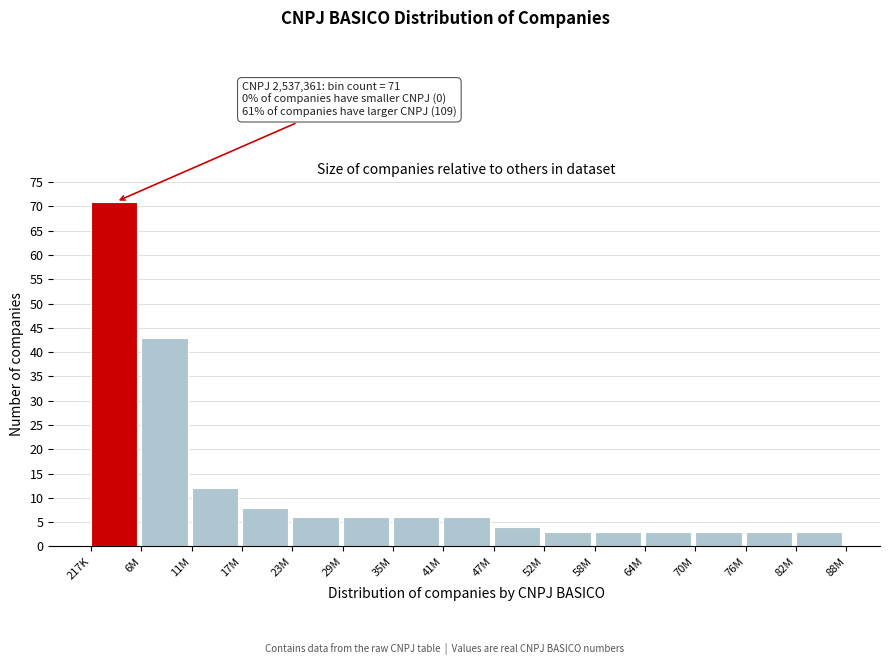

Reading left to right, what are all the values shown in this chart?

217K=71	6M=43	11M=12	17M=8	23M=6	29M=6	35M=6	41M=6	47M=4	52M=3	58M=3	64M=3	70M=3	76M=3	82M=3